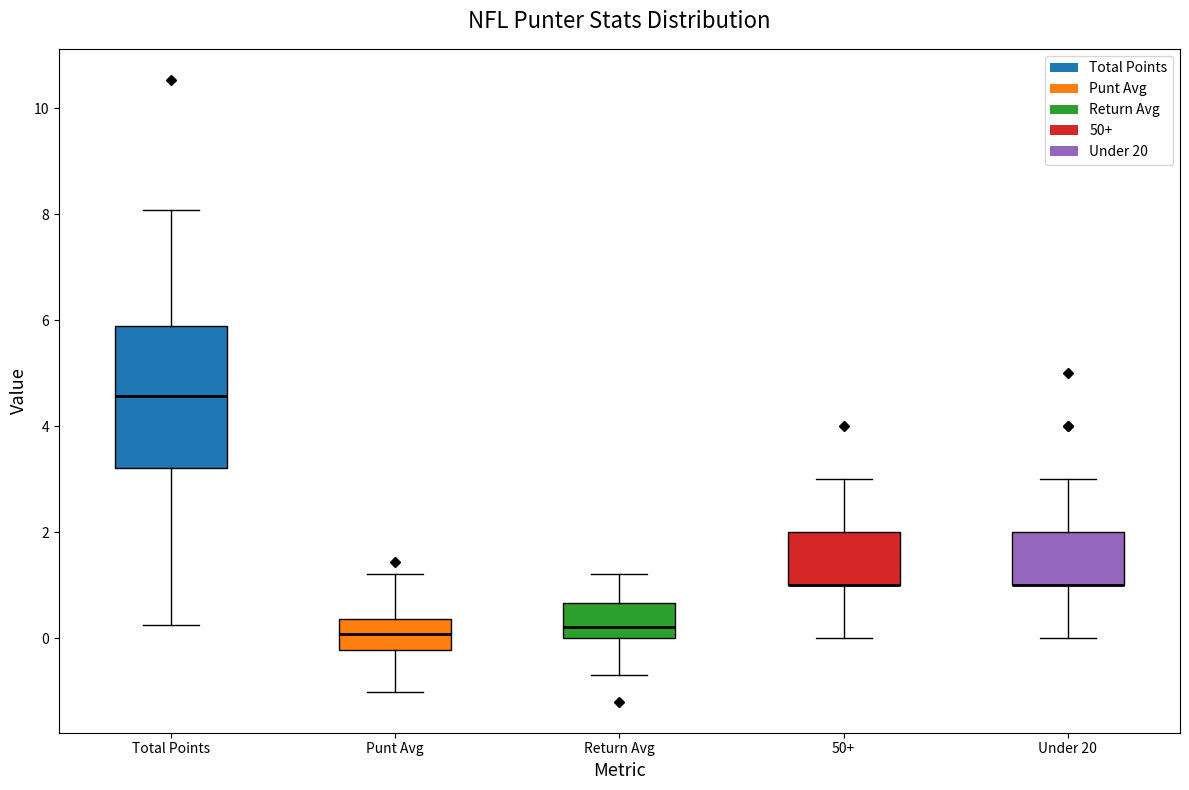

Which box is the tallest, from its lower edge to its upper edge?

Total Points